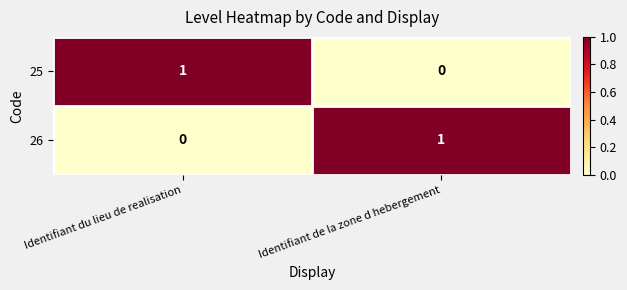

Is the value of 26 at Identifiant du lieu de realisation greater than the value of 25 at Identifiant du lieu de realisation?

No